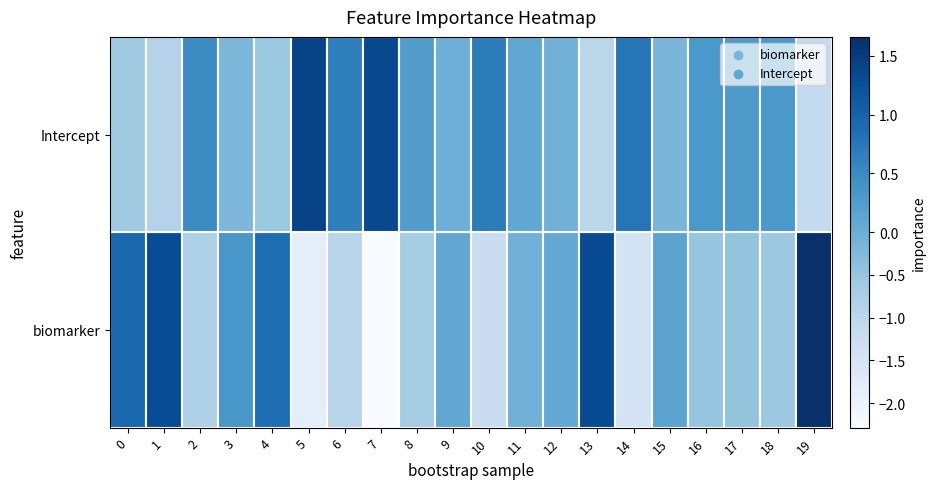

What is the difference between the highest and lowest values at 2?

1.3